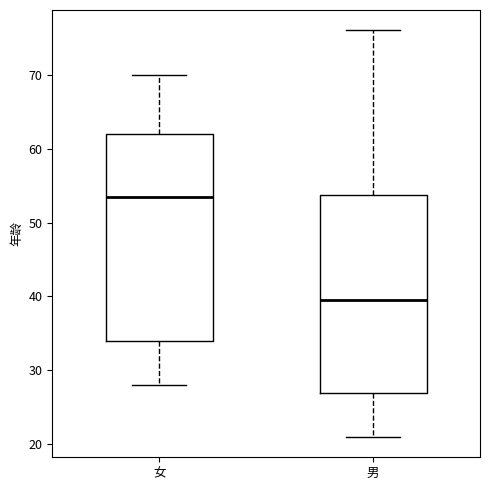

Reading left to right, read every box against the y-axis: the position of its median line, the range the box covers, and the ends of its whiskers. The values are not printed on the chart, so give them approximately, as read against the axis.

女: median 54, box 34 to 62, whiskers 28 to 70
男: median 40, box 27 to 54, whiskers 21 to 76